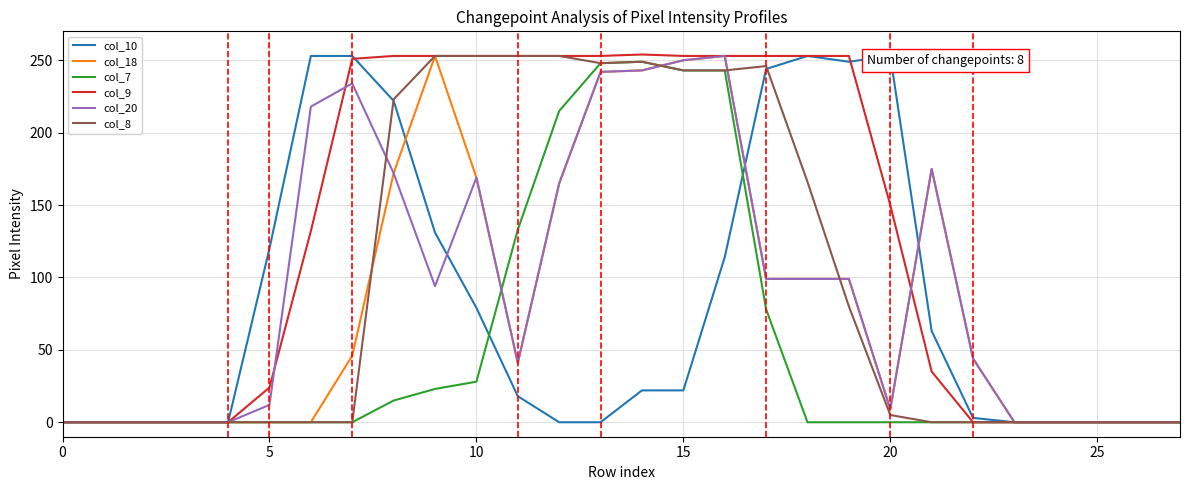

At which label is col_20 closest to 126?

17